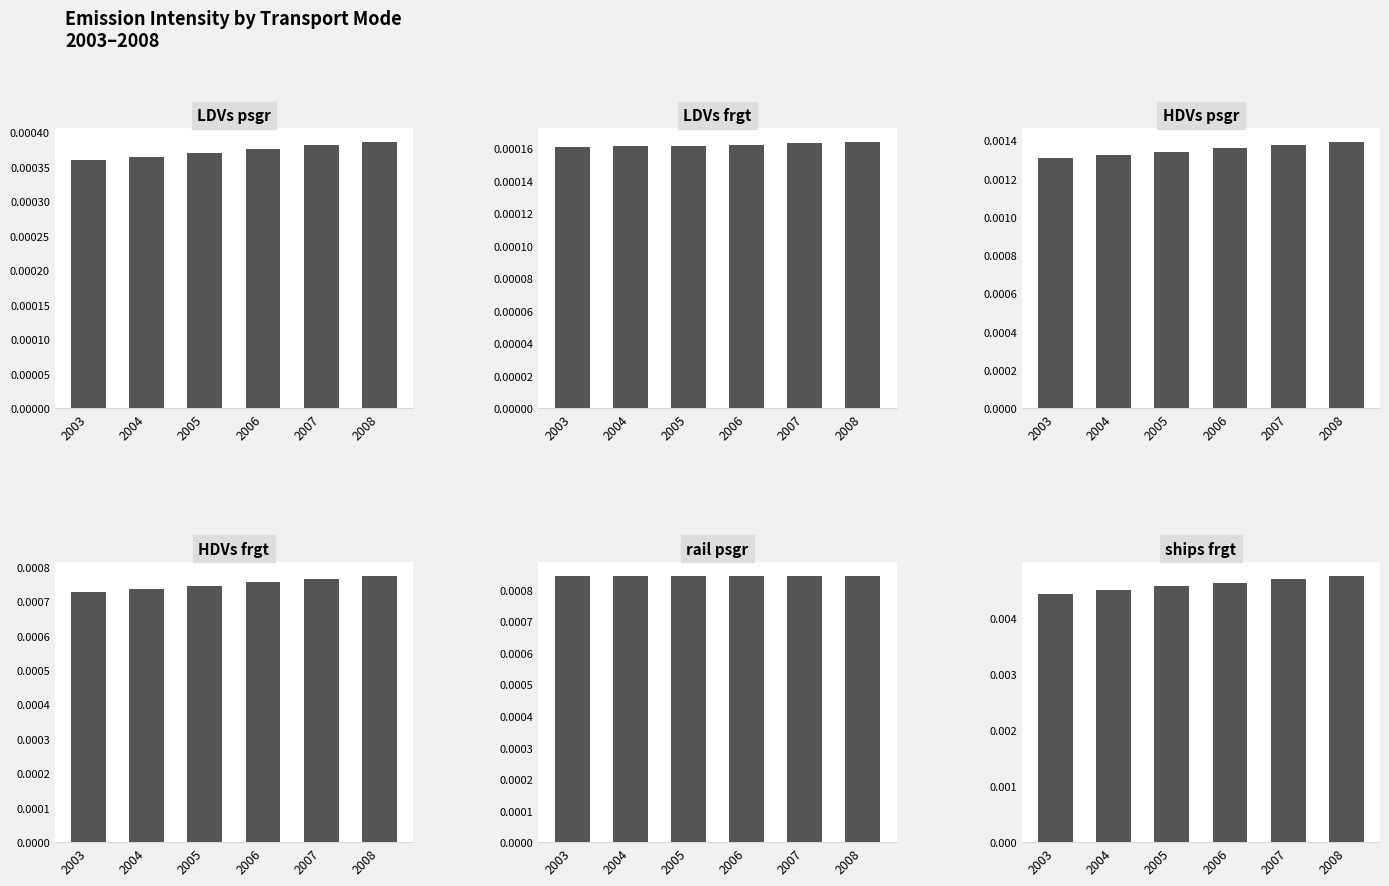

Is the value of HDVs_frgt at 2006 greater than the value of LDVs_psgr at 2004?

Yes